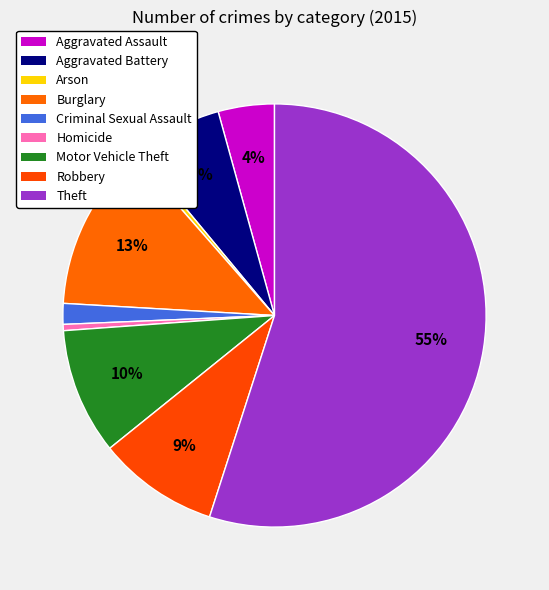

What is the total percentage of Homicide and Aggravated Assault?

4.8%